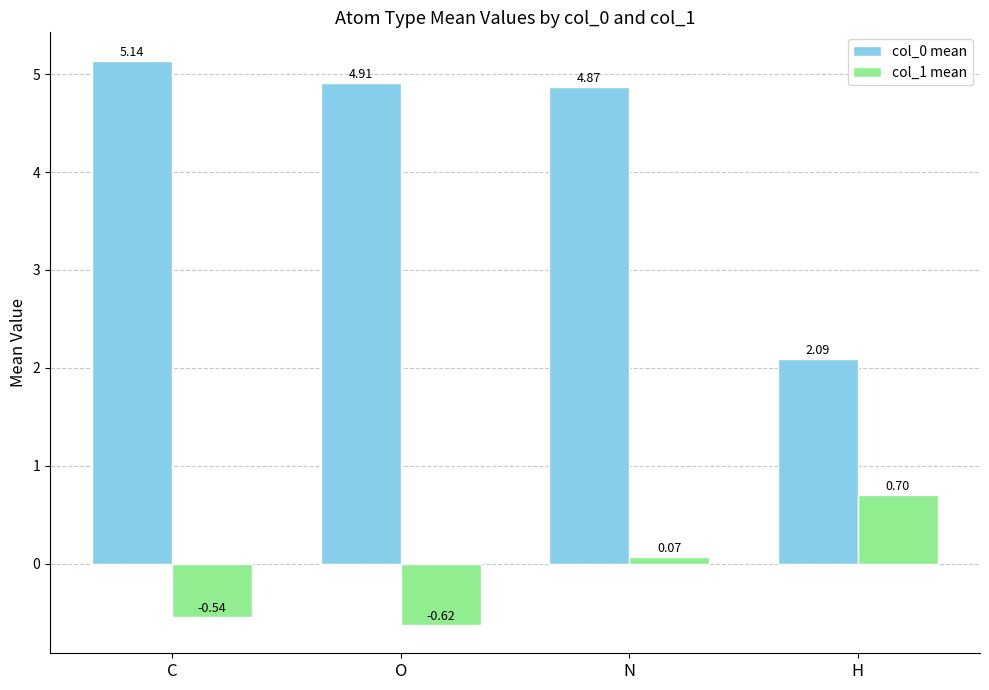

How many bars are there in each group?

2